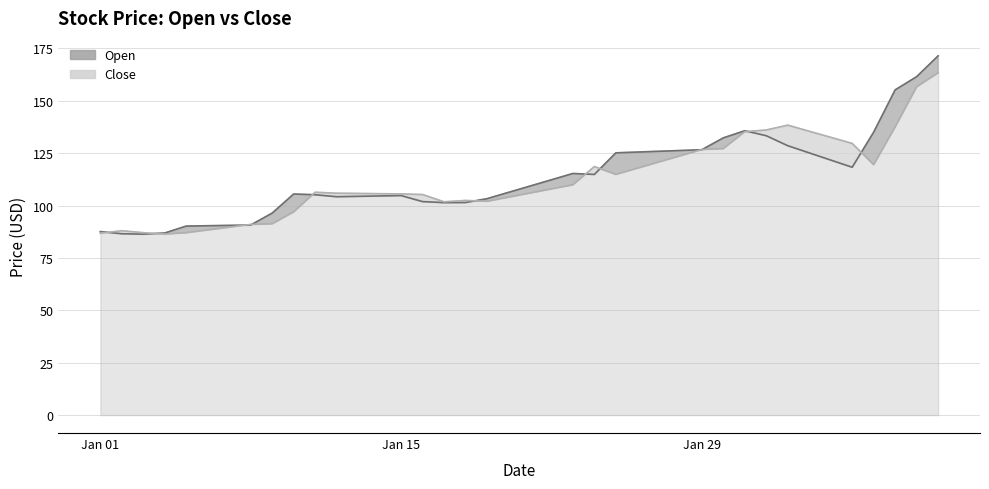

After their last crossing, which series has the higher values: Close (line) or Open (line)?

Open (line)